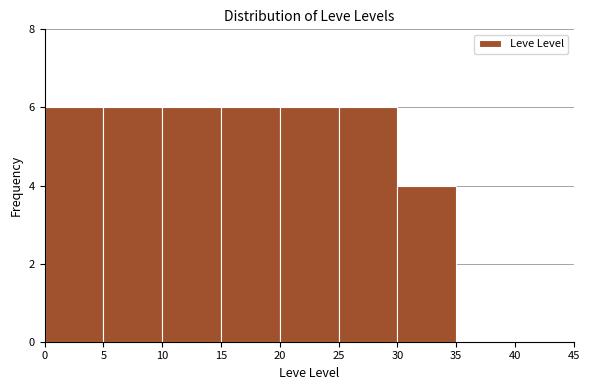

How tall is the bar that spans 10 to 15 on the x-axis? The values are not printed on the chart, so give them approximately, as read against the axis.

6